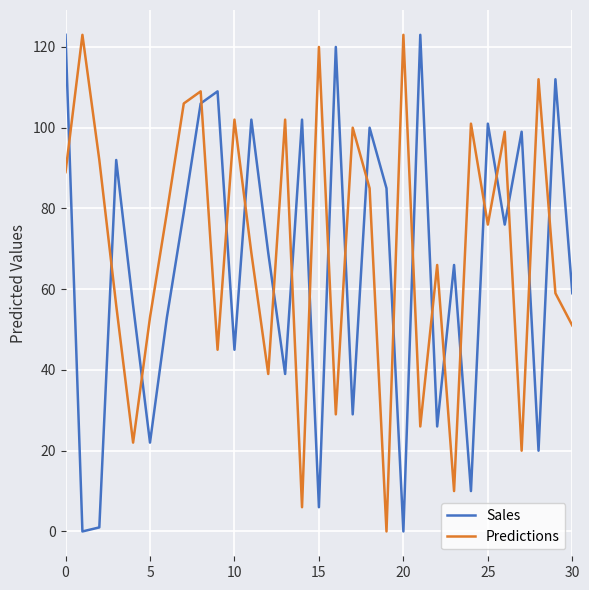

Is this an area chart (filled region under the line)?

No